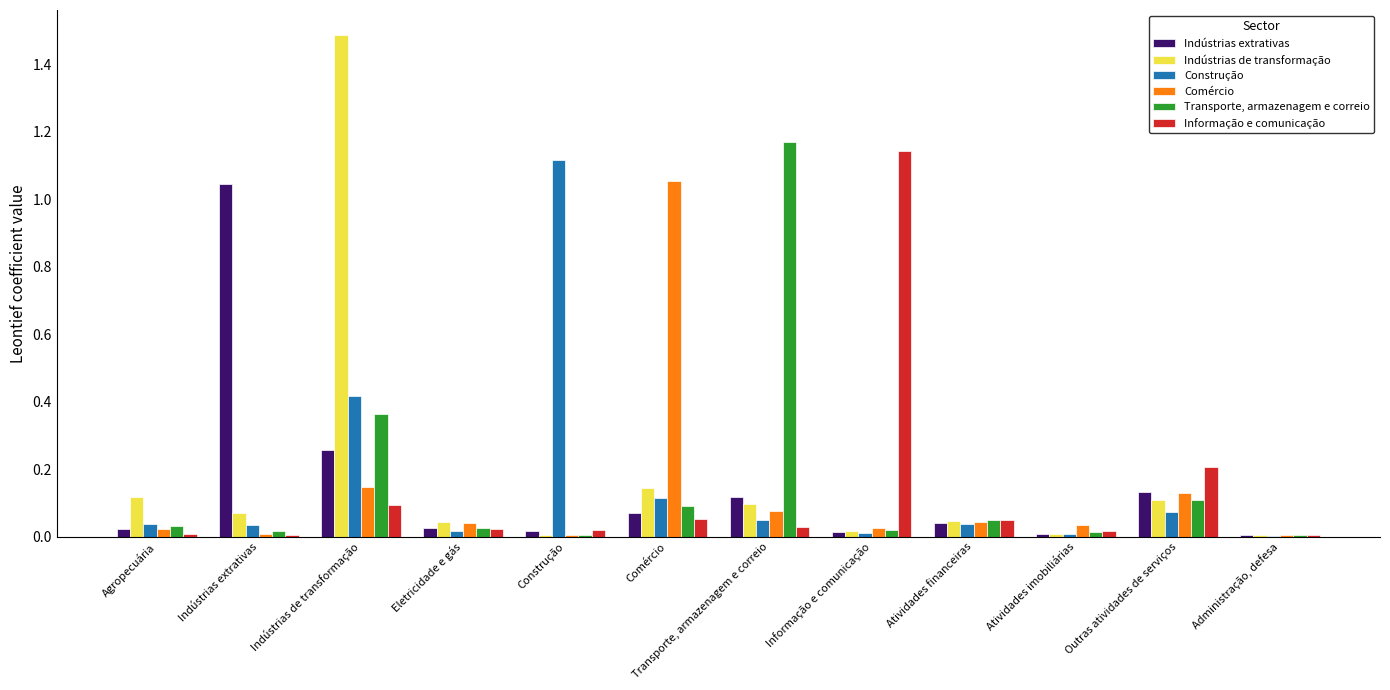

Which series changed the most between Informação e comunicação and Administração, defesa?

Informação e comunicação